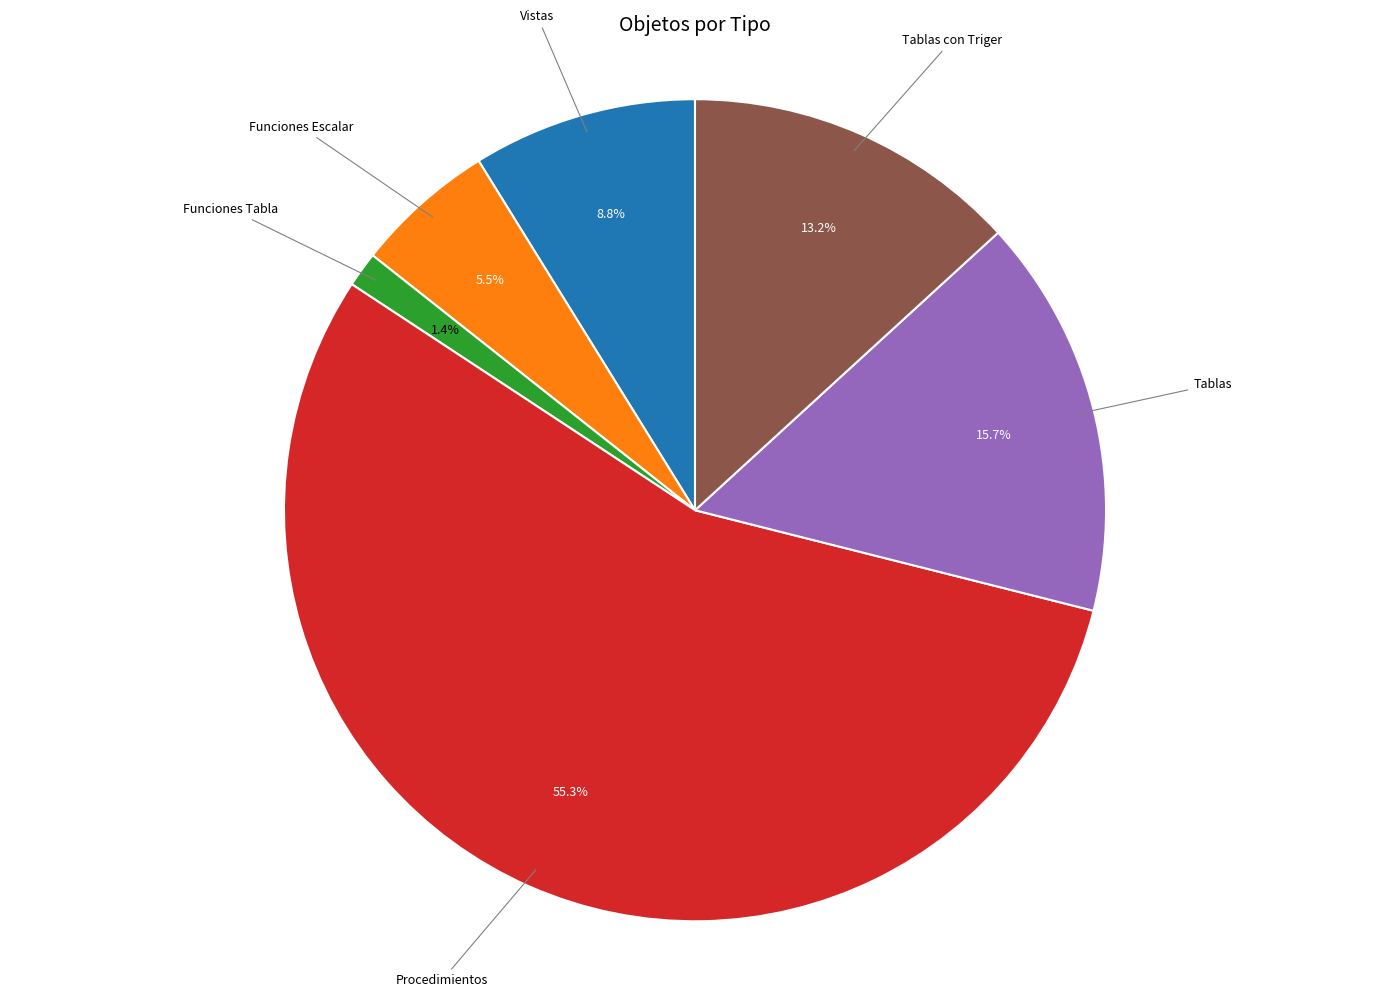

Is there any slice that represents more than half of the pie?

Yes